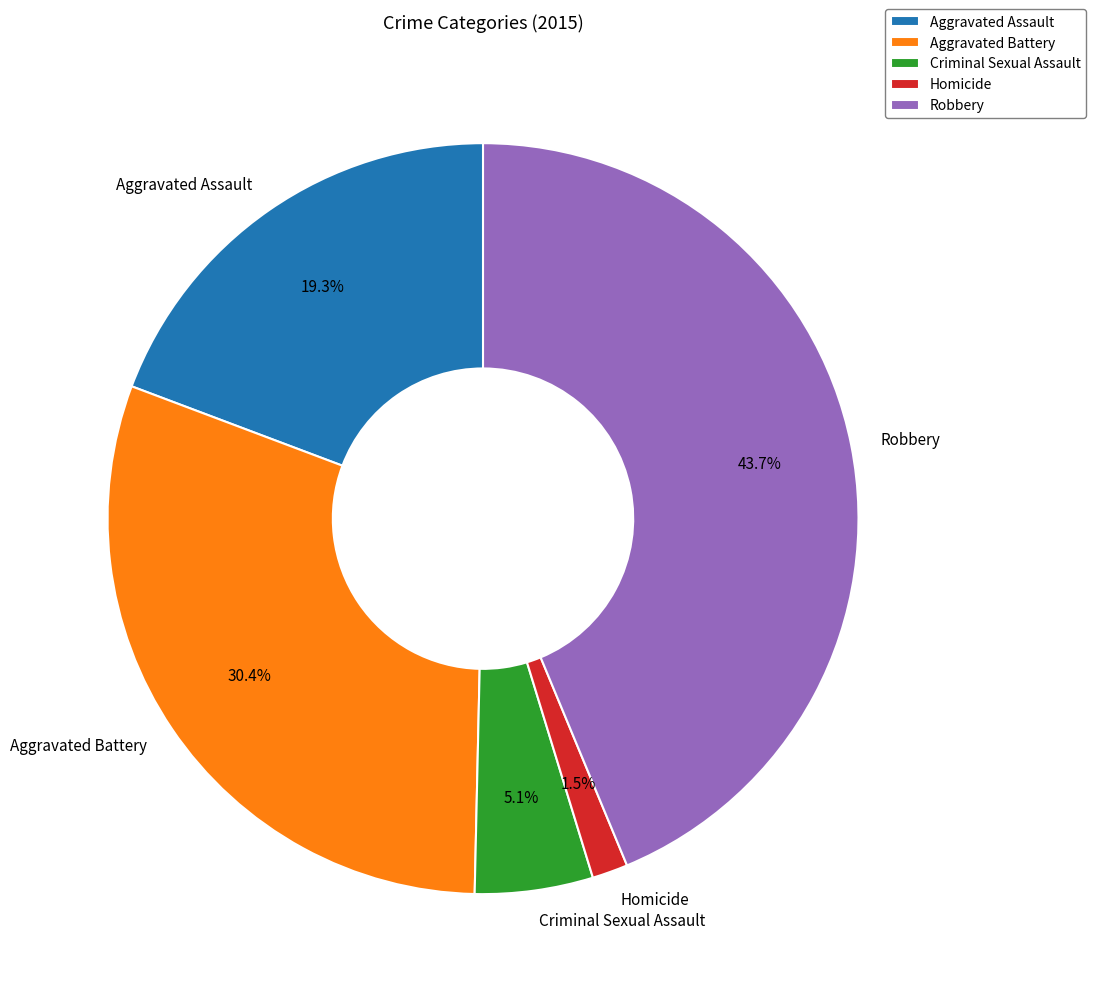

What is the smallest slice in the pie chart?

Homicide